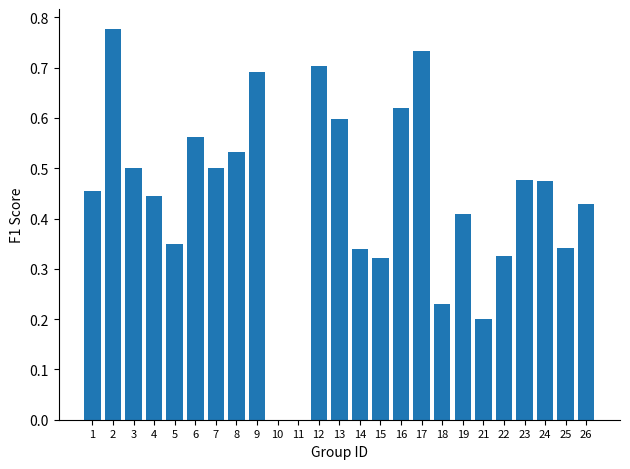

What is the sum of the values at 3 and 16?

1.1